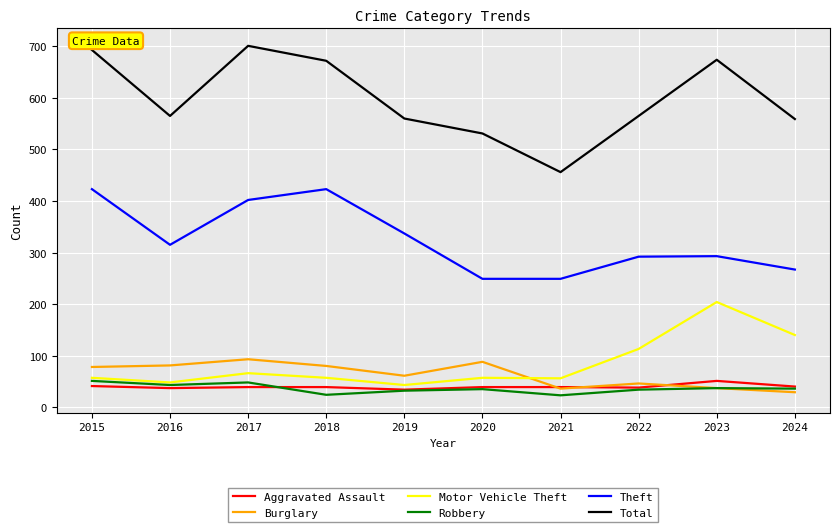

True or false: Total and Burglary intersect in this chart.

False